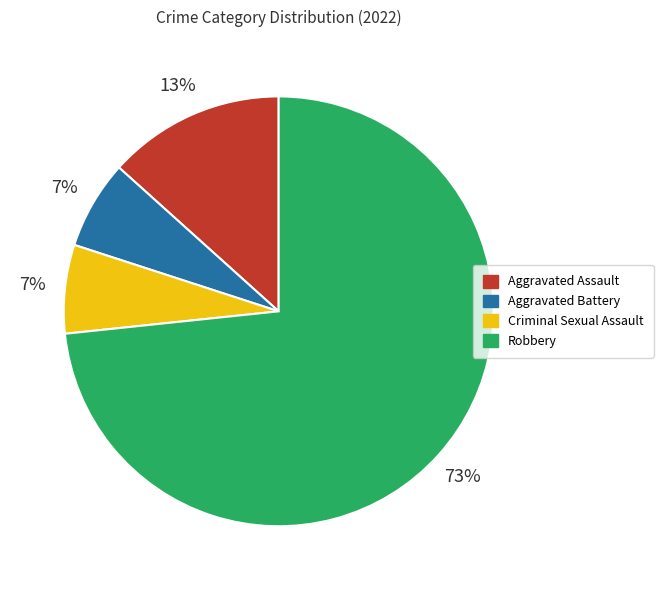

Combined, do Aggravated Assault and Criminal Sexual Assault account for over 50%?

No